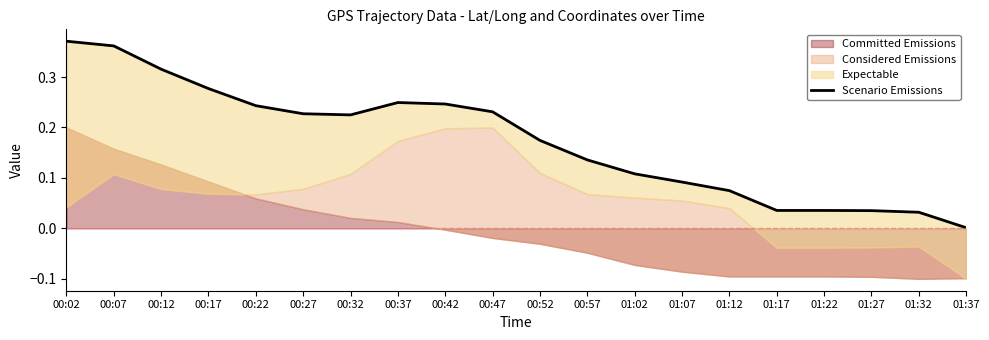

At which category does the data reach its first local valley?

00:32